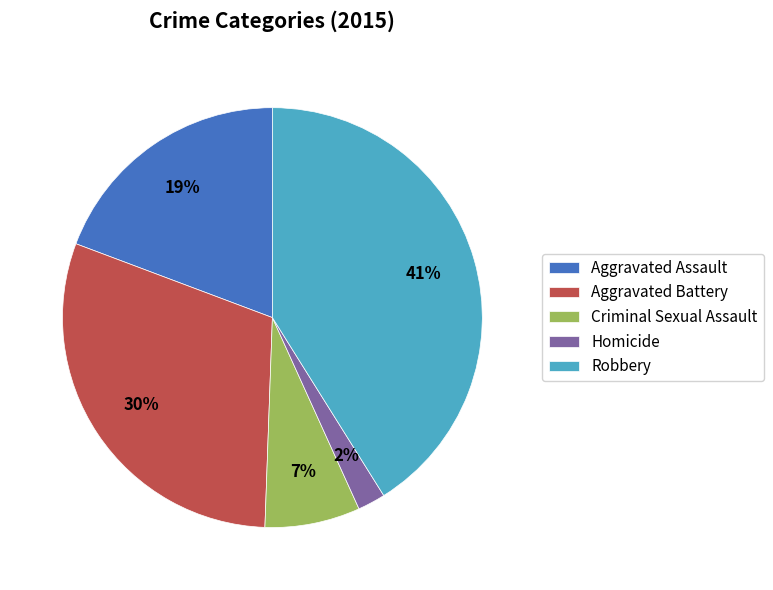

To the nearest percent, what percentage of the pie is Robbery?

41%